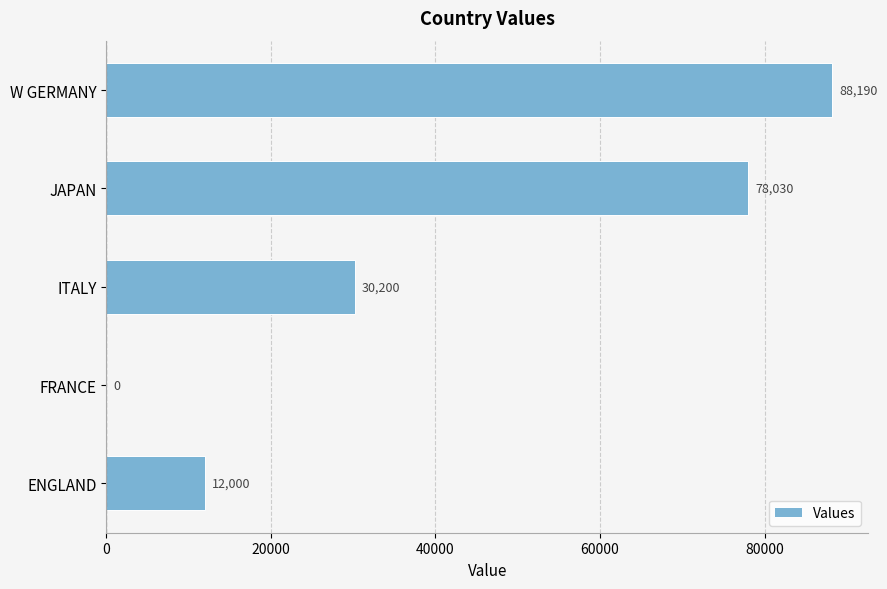

What is the average value?

41684